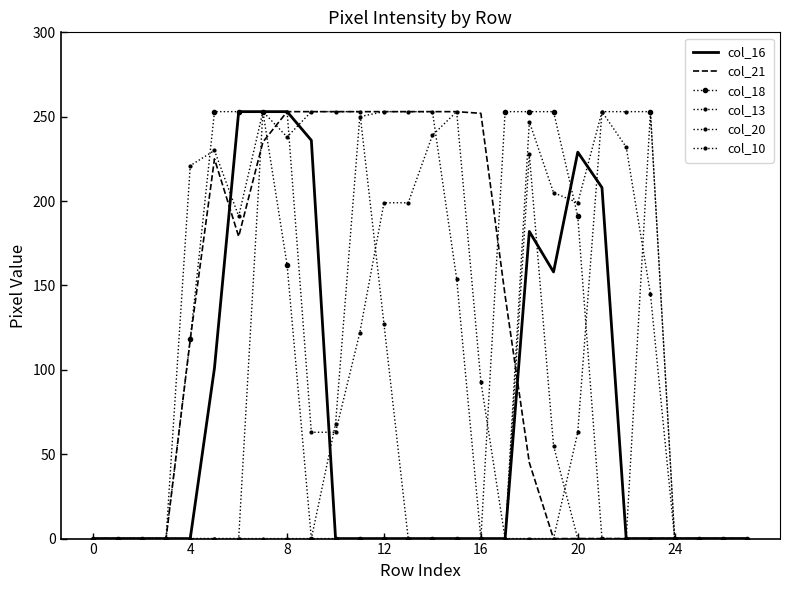

After their last crossing, which series has the higher values: col_13 or col_21?

col_13